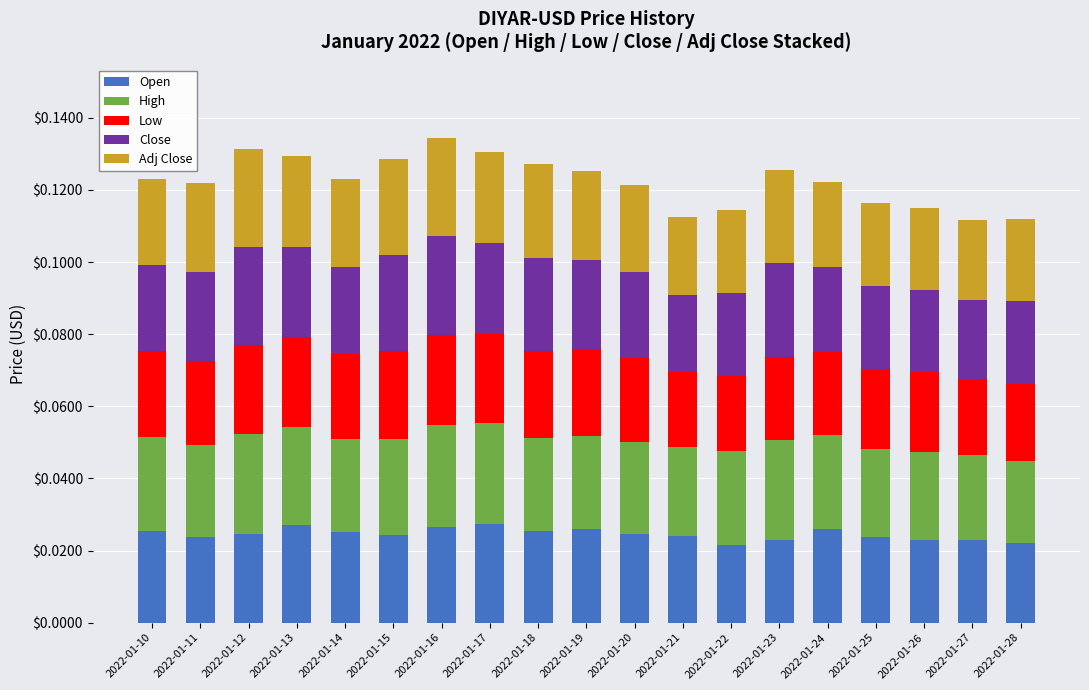

What is the sum of all Open values?

0.5